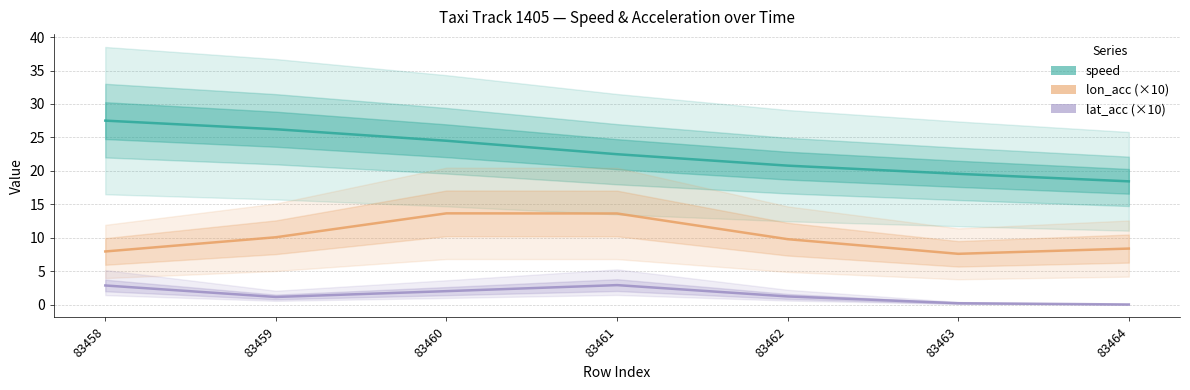

What is the value of the speed point at the 2nd from the left?

26.2